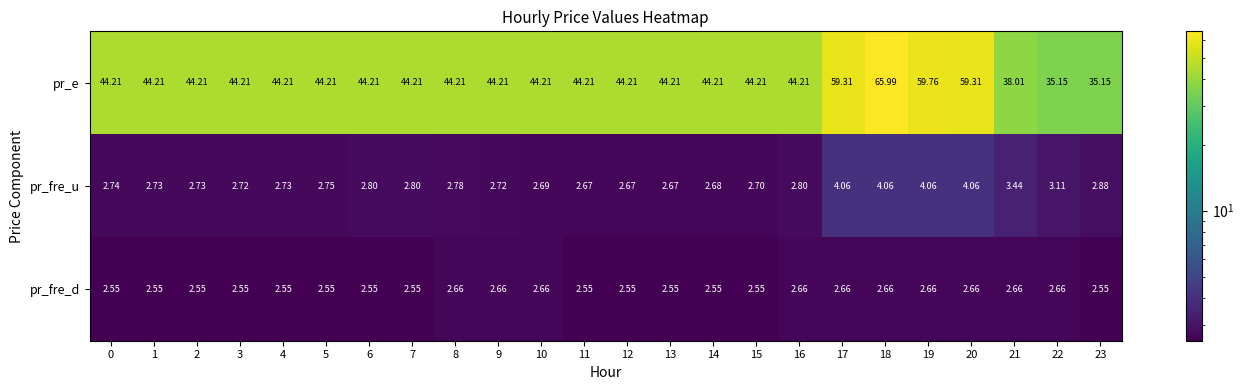

Which series has the largest total across all categories?

pr_e